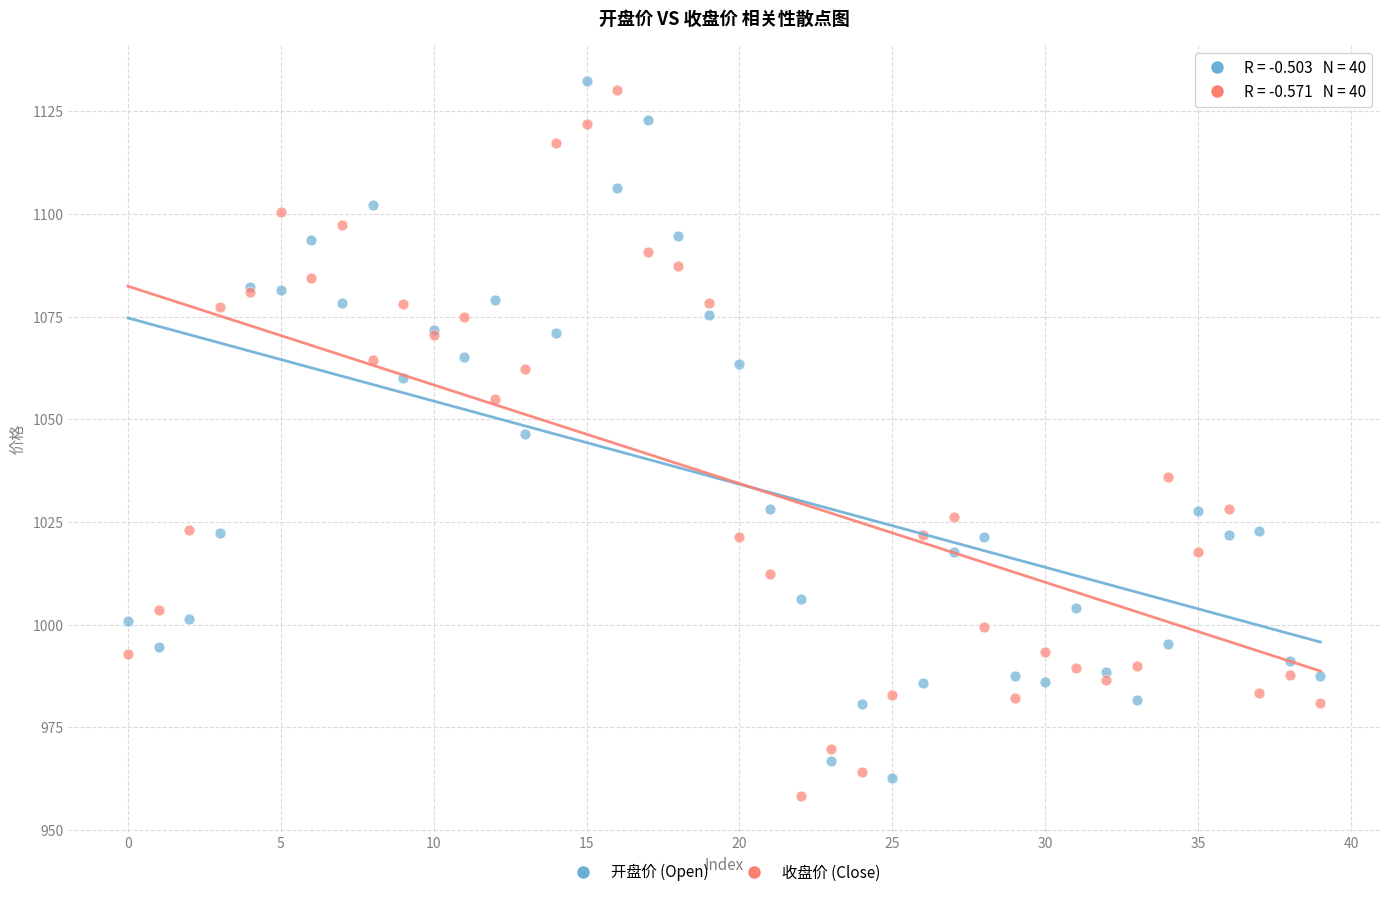

In the 收盘价 (Close) series, what Y value is closest to 1044?

1035.9